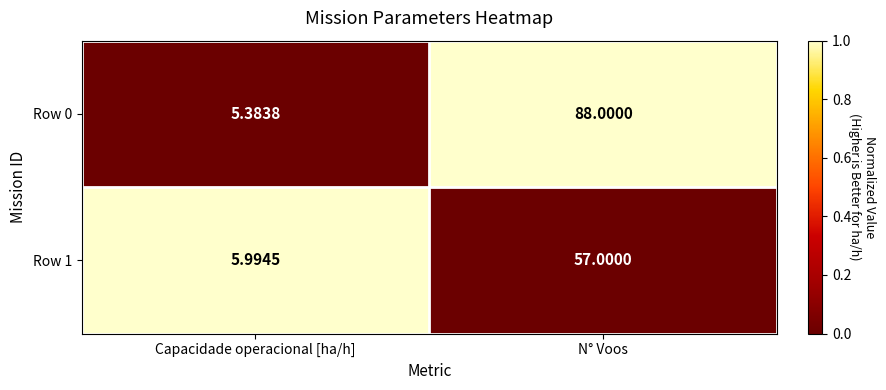

Which category has the lowest value across all series?

Capacidade operacional [ha/h]